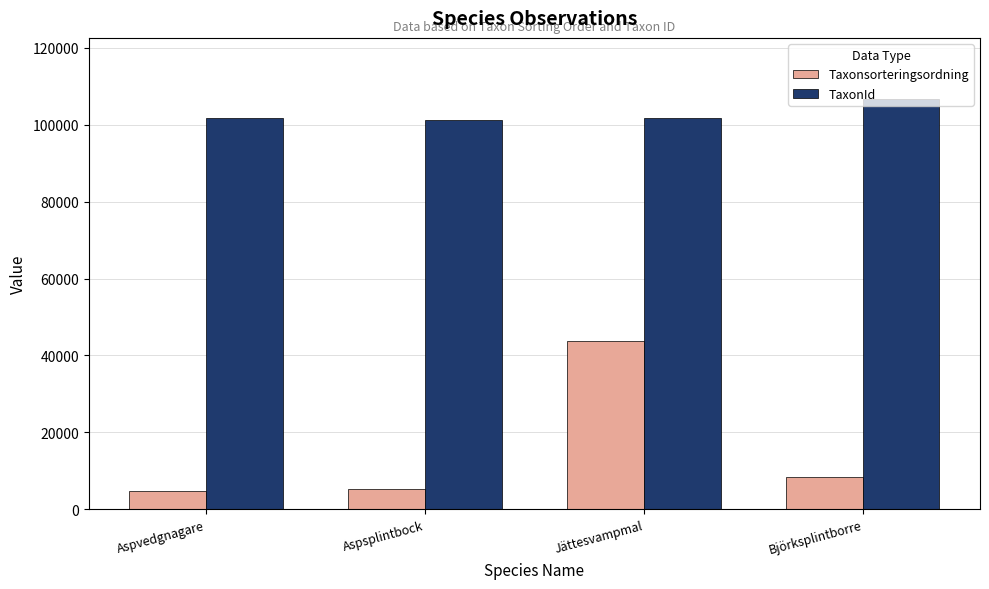

Is it true that TaxonId equals 133852 at Aspvedgnagare?

False